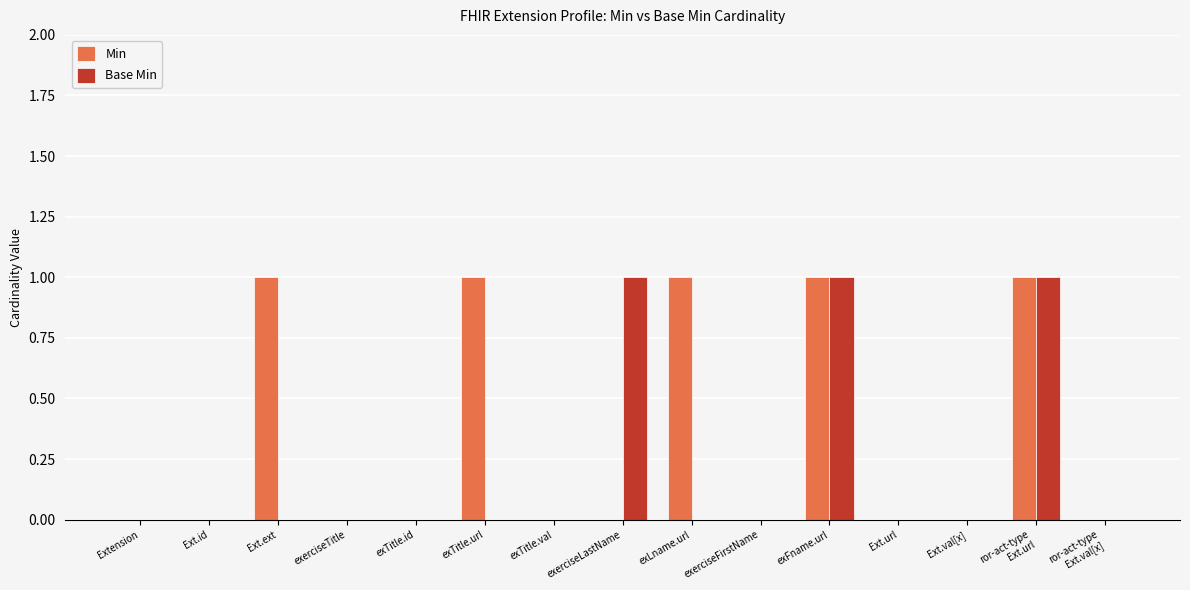

Between Ext.ext and Ext.val[x], which series saw the biggest shift?

Min